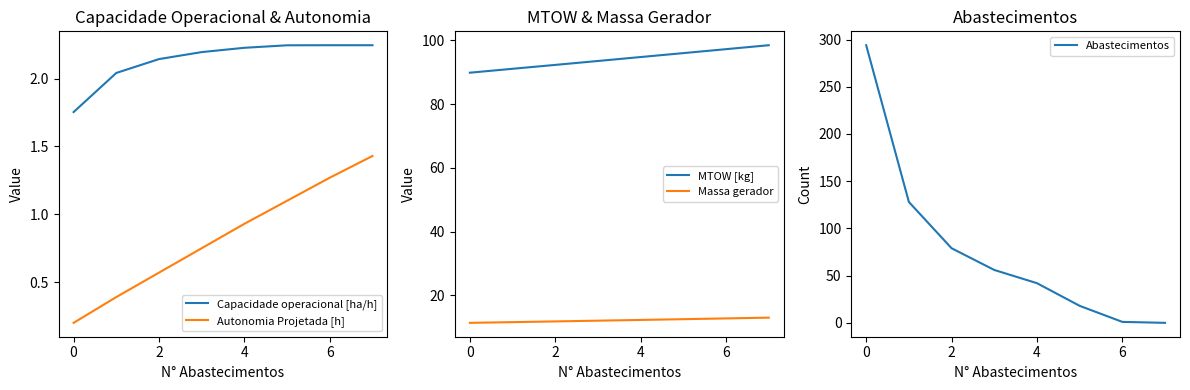

Is it true that Capacidade operacional [ha/h] equals 2.2 at 7?

True